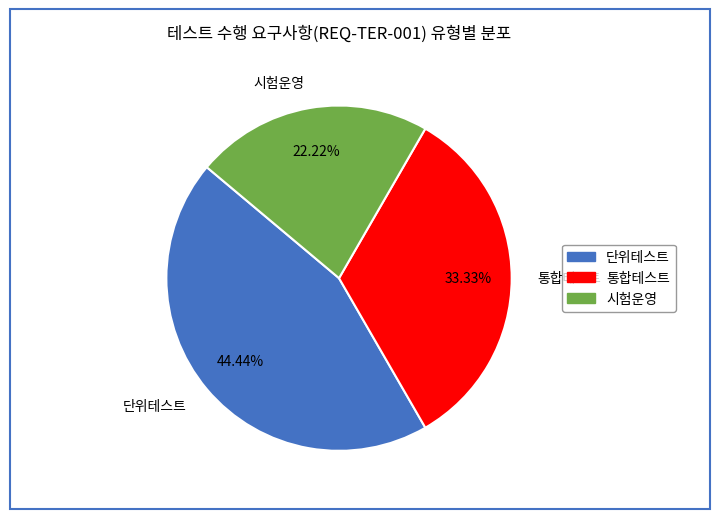

Does 단위테스트 represent more than half of the total?

No